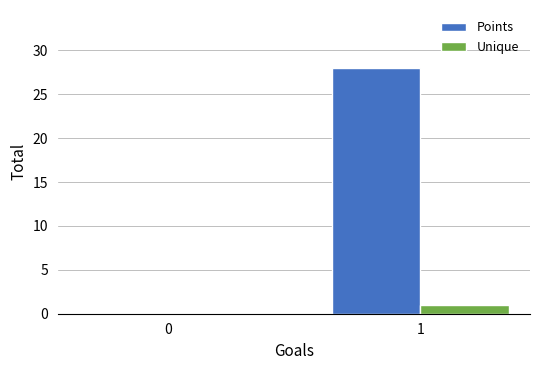

Is the value of Points at 1 greater than the value of Unique at 1?

Yes